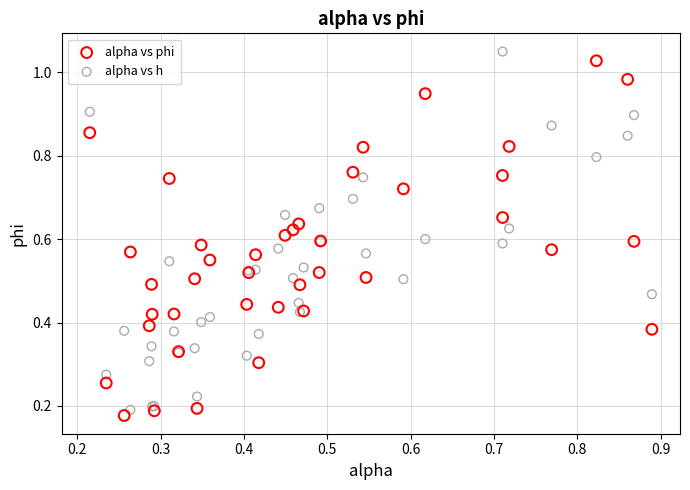

Which series contains the lowest Y value?

alpha vs phi